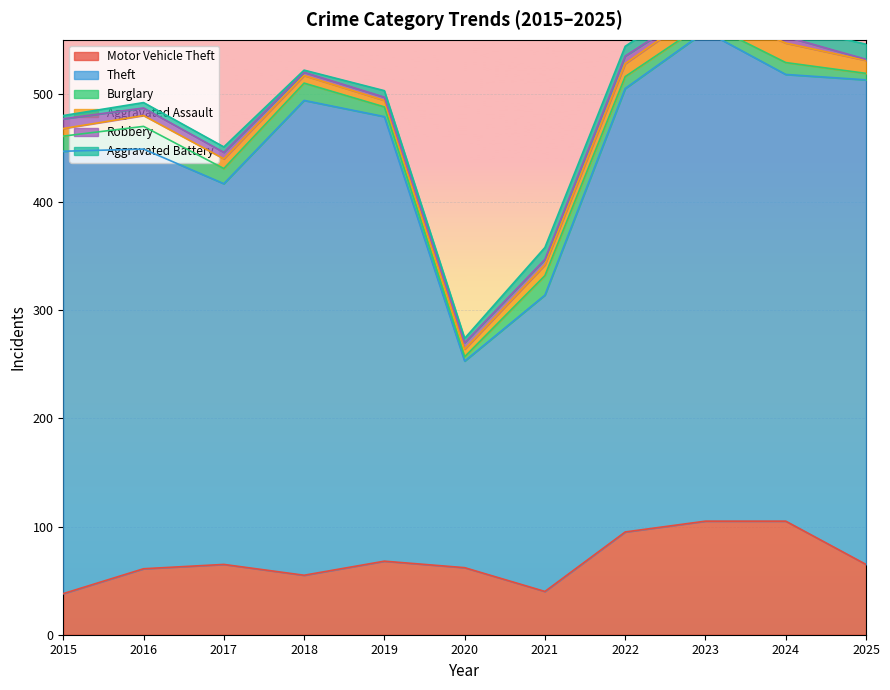

Does the chart display data point markers on the line(s)?

No